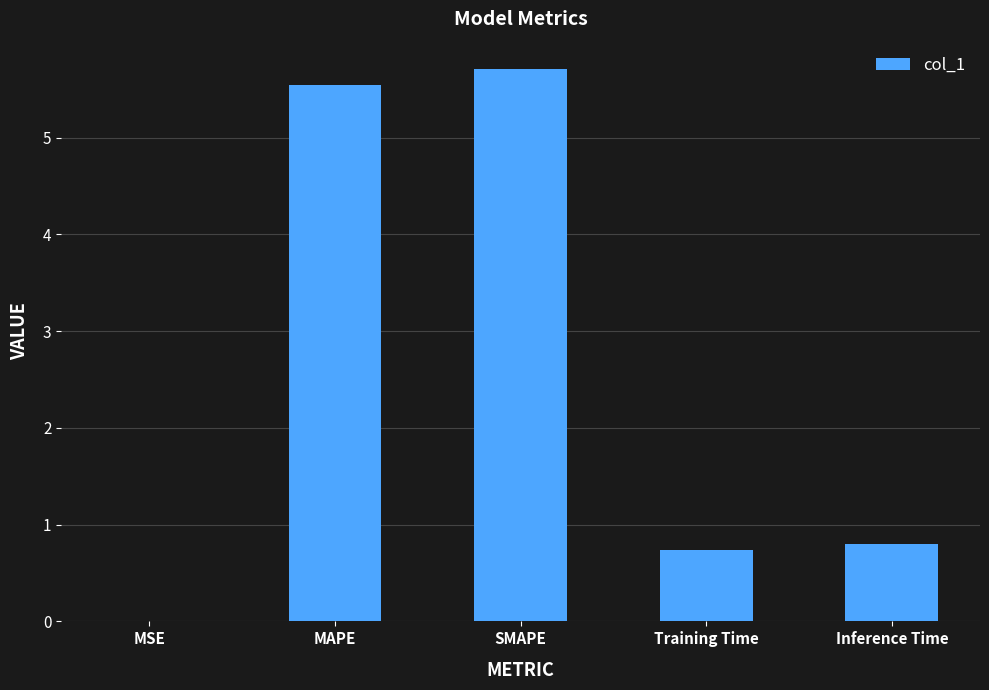

What is the sum of all values?

12.8